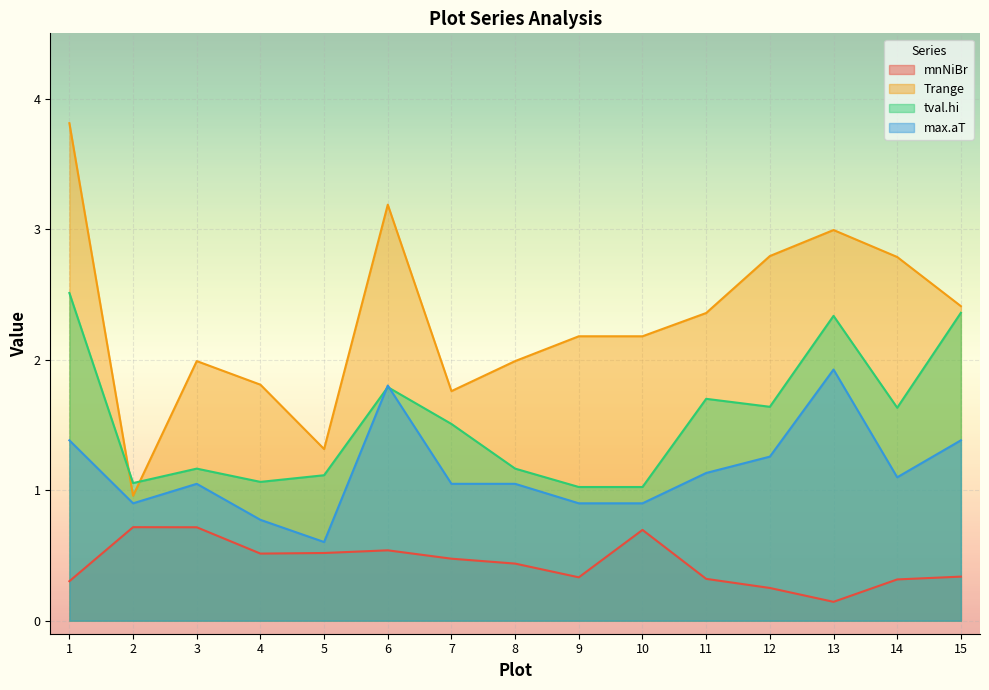

The tval.hi series shows 3.7 at 15. True or false?

False